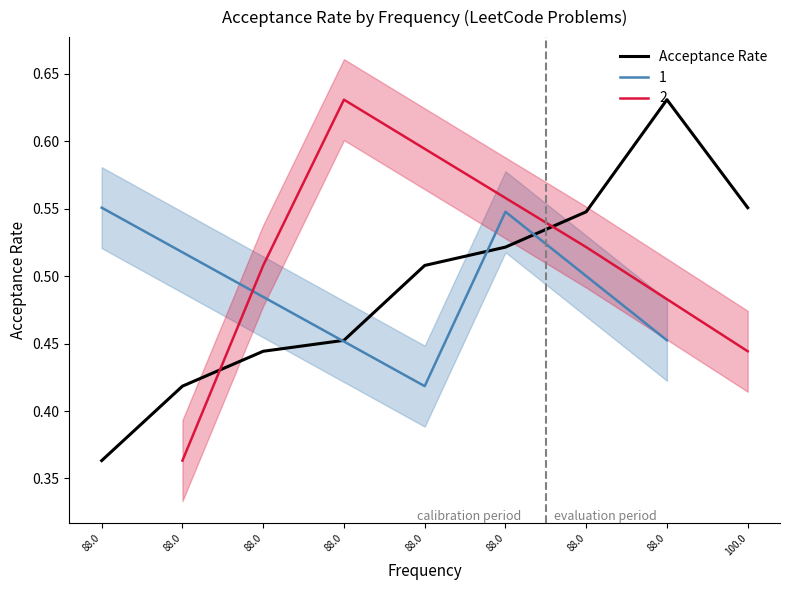

The chart shows a value of 0.1 at 88.0. True or false?

False